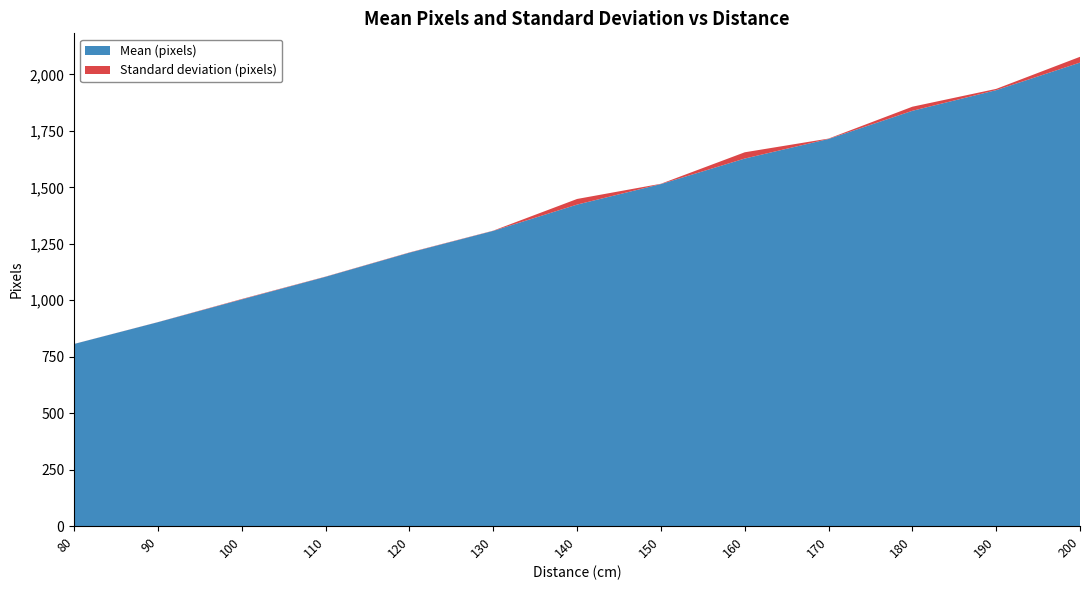

Reading left to right, what are all the values shown in this chart?

Mean (pixels): 806.5	903.0	1003.9	1104.0	1210.7	1307.2	1423.6	1514.5	1627.4	1714.1	1838.8	1930.3	2052.3
Standard deviation (pixels): 0.2	0.4	1.8	0.9	1.1	1.0	24.9	1.3	27.8	1.7	18.1	5.6	25.6